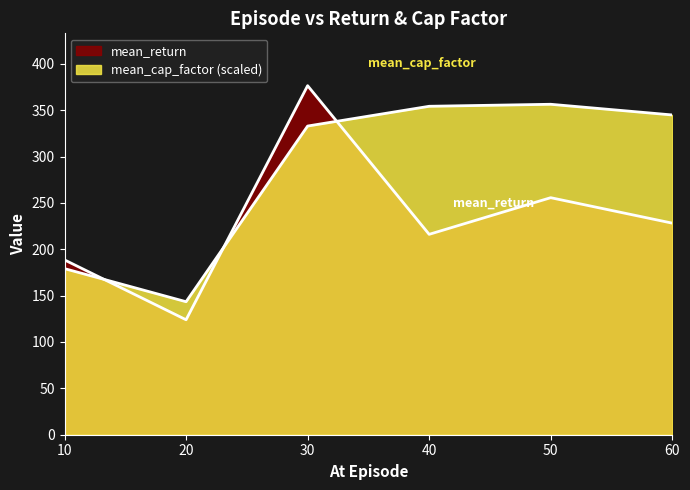

True or false: mean_cap_factor and mean_return intersect in this chart.

True